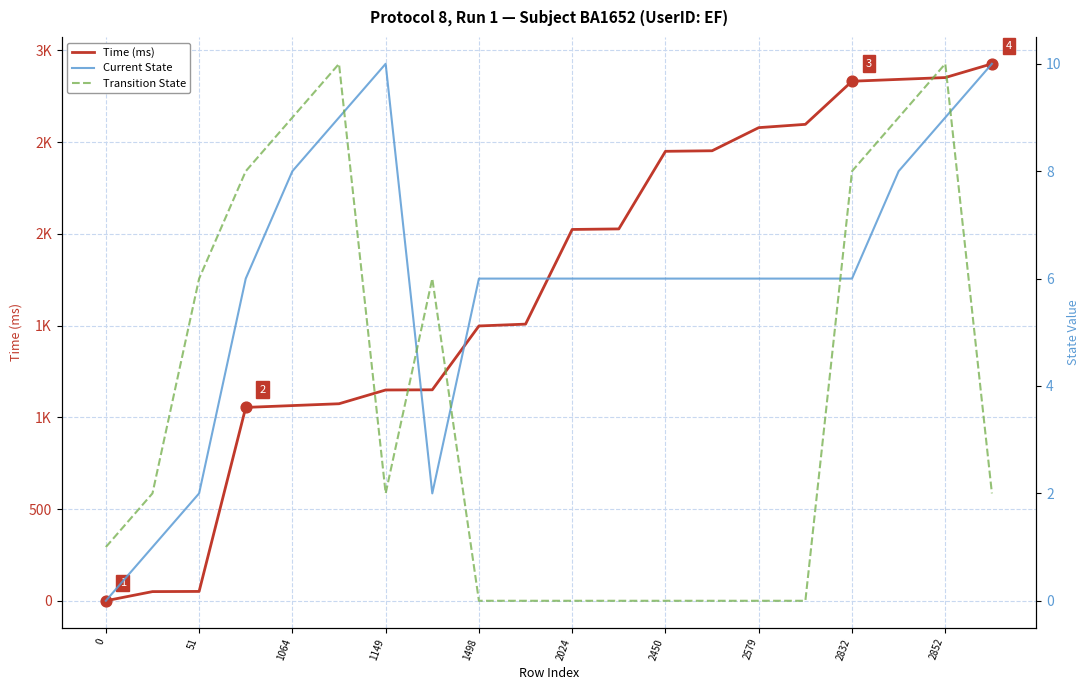

Which series reaches the minimum Y coordinate?

Time (ms)